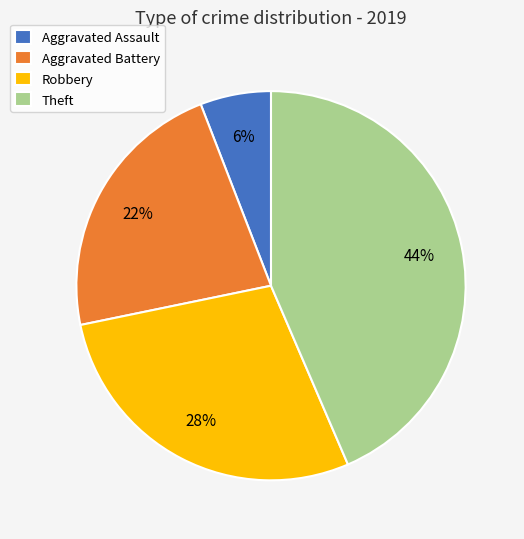

To the nearest percent, what percentage of the pie is Theft?

44%